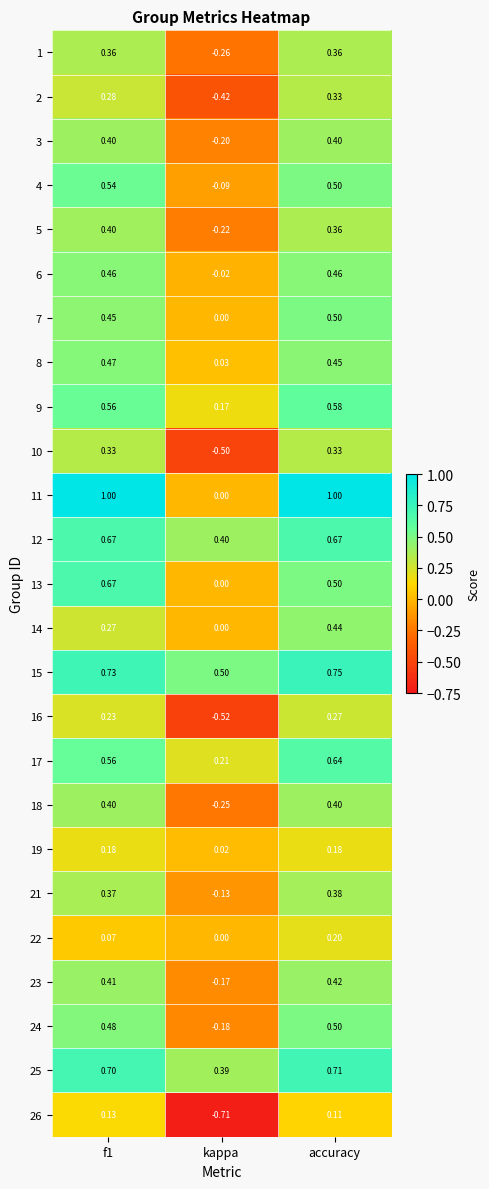

Where is 18 nearest to the value 0?

kappa